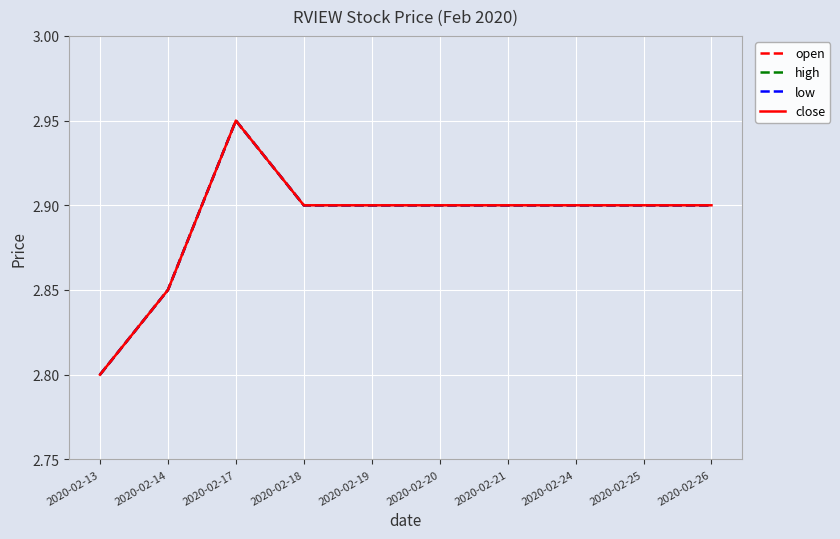

Which series has the largest total across all categories?

open